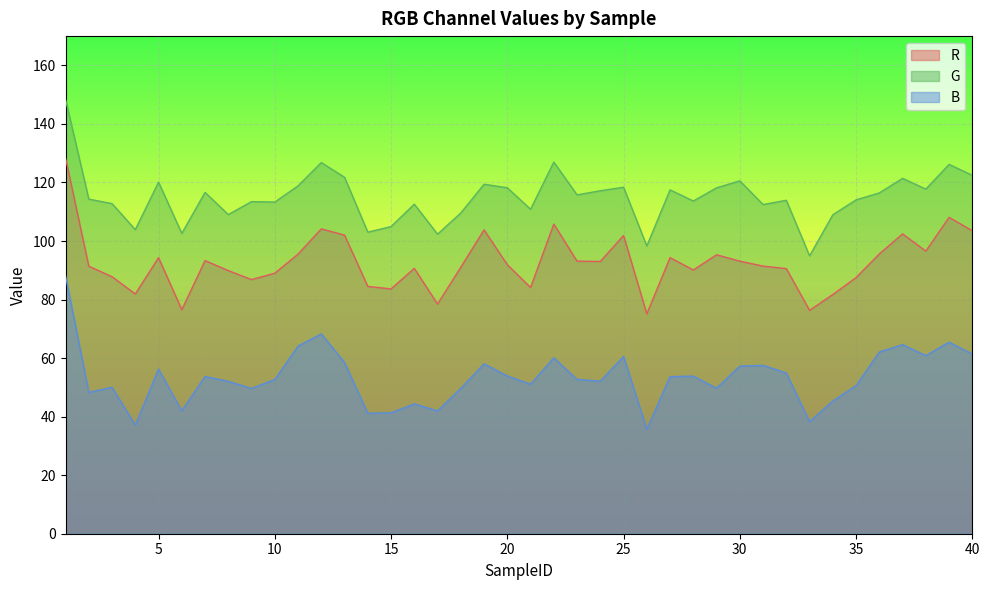

The B series shows 85.0 at 21. True or false?

False